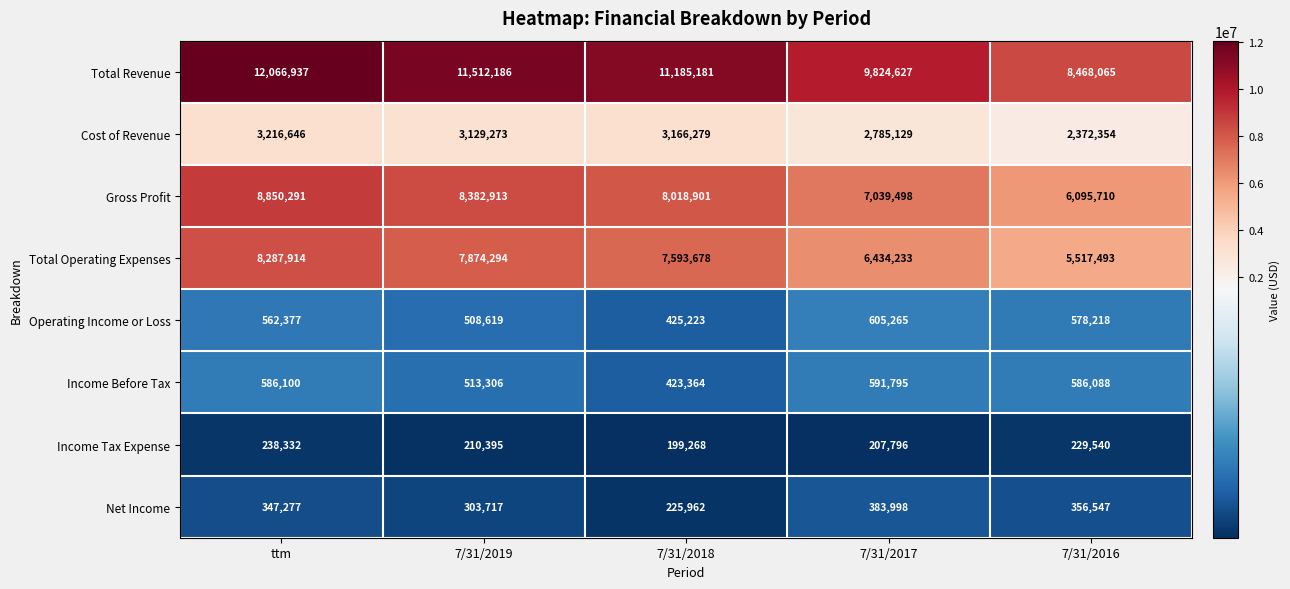

Rank the series by their maximum value, from highest to lowest.

Total Revenue, Gross Profit, Total Operating Expenses, Cost of Revenue, Operating Income or Loss, Income Before Tax, Net Income, Income Tax Expense